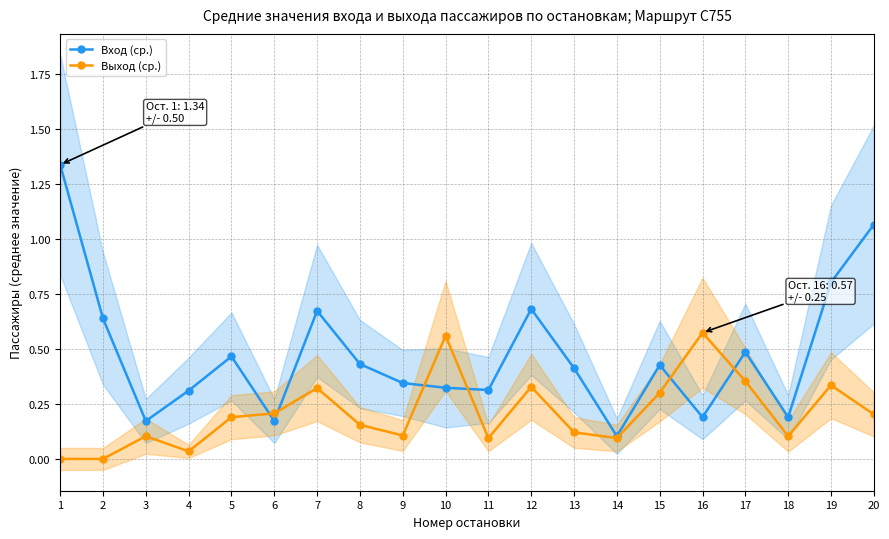

Where is the first local maximum for Выход (ср.)?

3